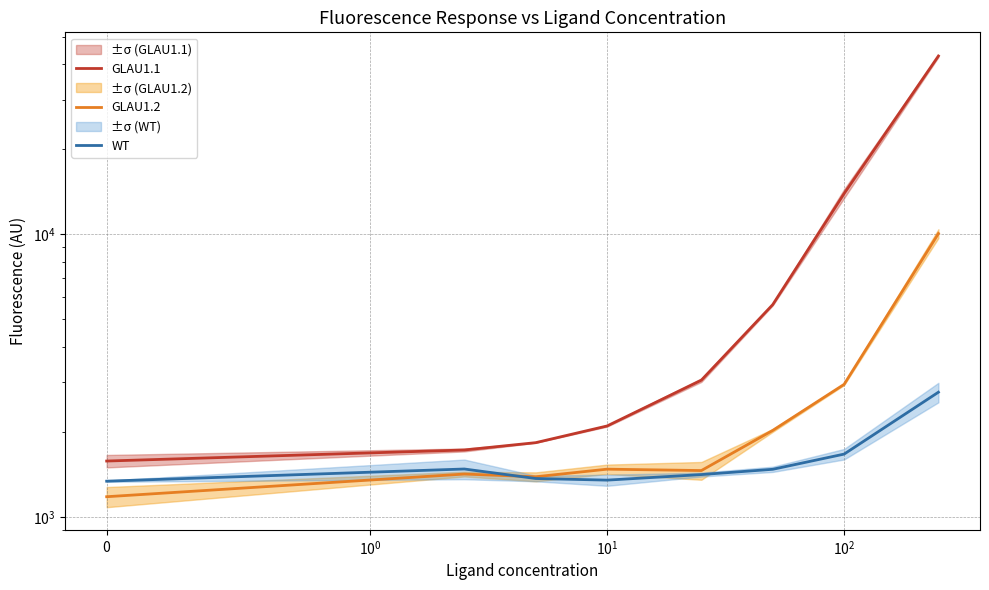

True or false: GLAU1.1 and WT intersect in this chart.

False